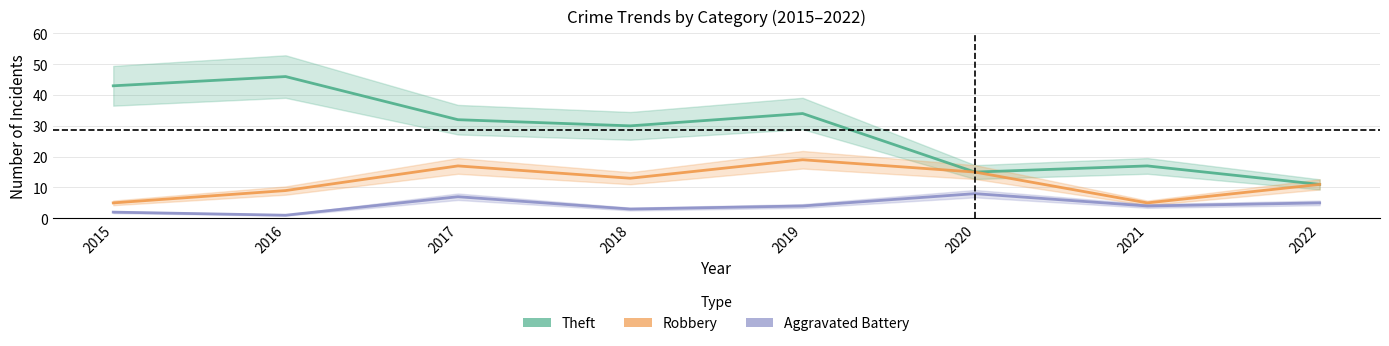

What is the difference between the maximum and second lowest values in the Robbery series?

14